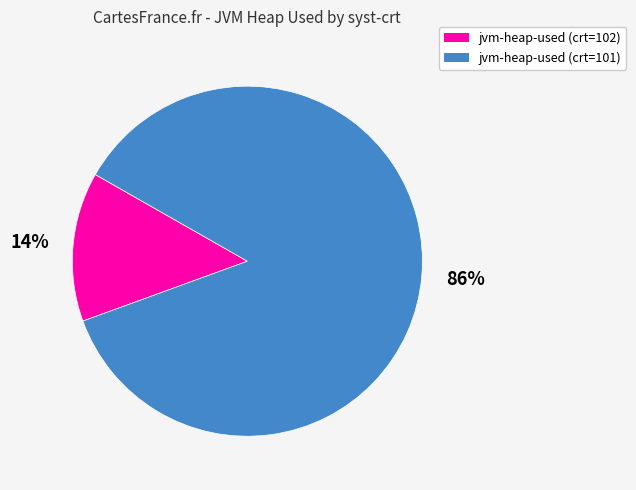

Do jvm-heap-used (crt=102) and jvm-heap-used (crt=101) together represent more than half of the pie?

Yes